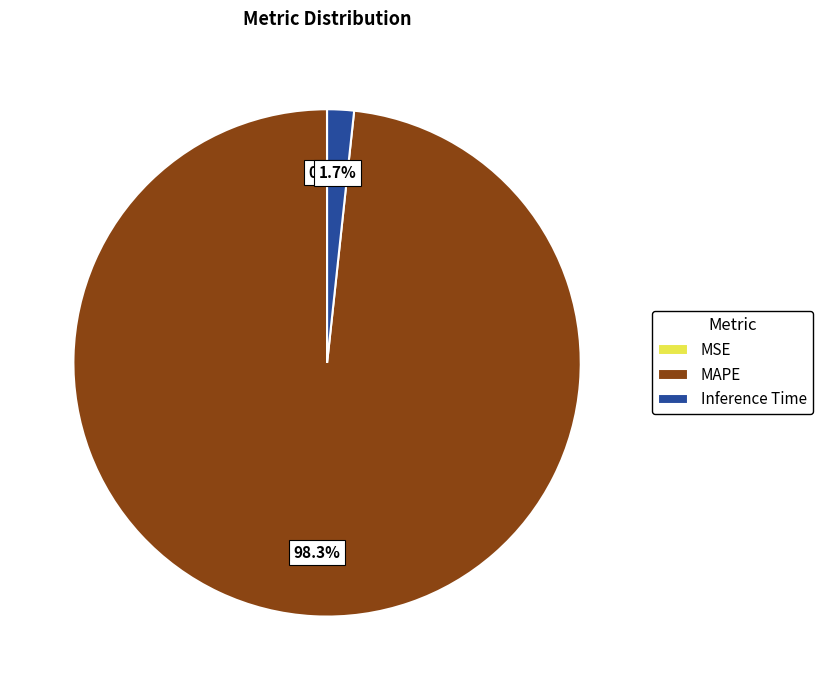

What is the largest slice in the pie chart?

MAPE